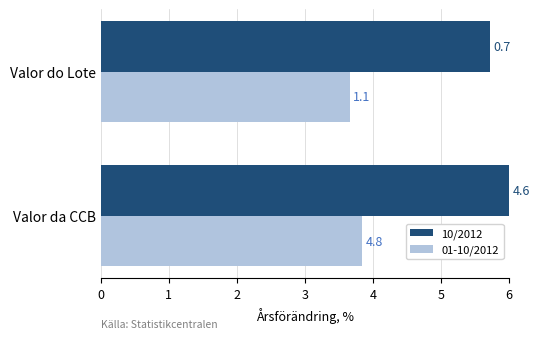

Which series has the widest spread of values?

10/2012